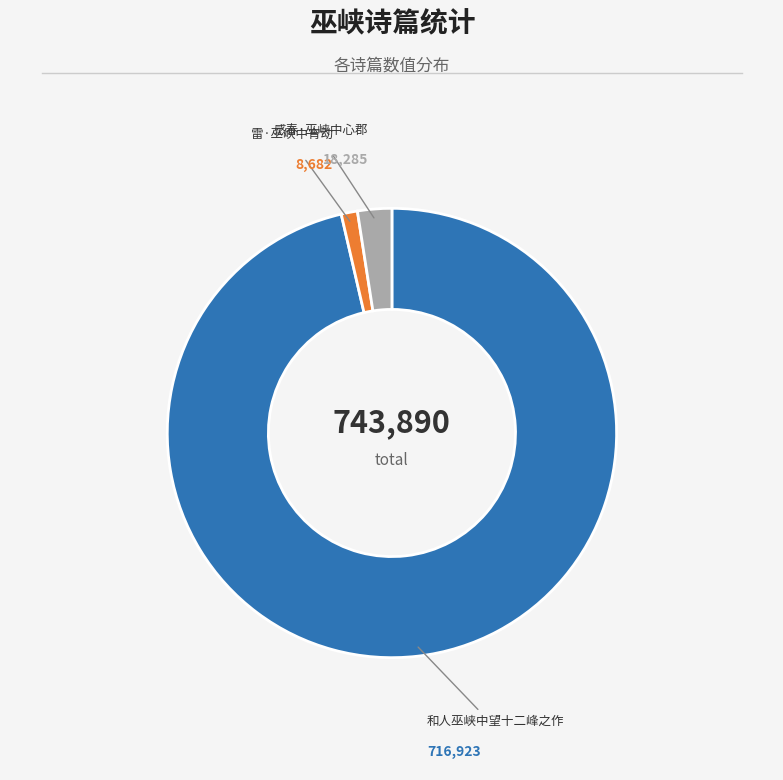

Approximately how many times larger is the value at 感春·巫峡中心郡 compared to 雷·巫峡中宵动?

2.1